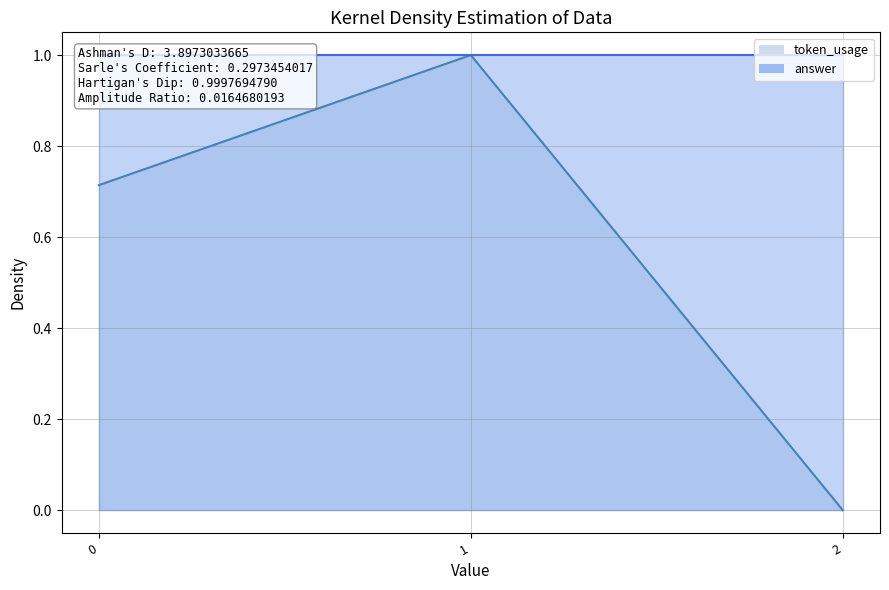

At which label is the value closest to 0?

2